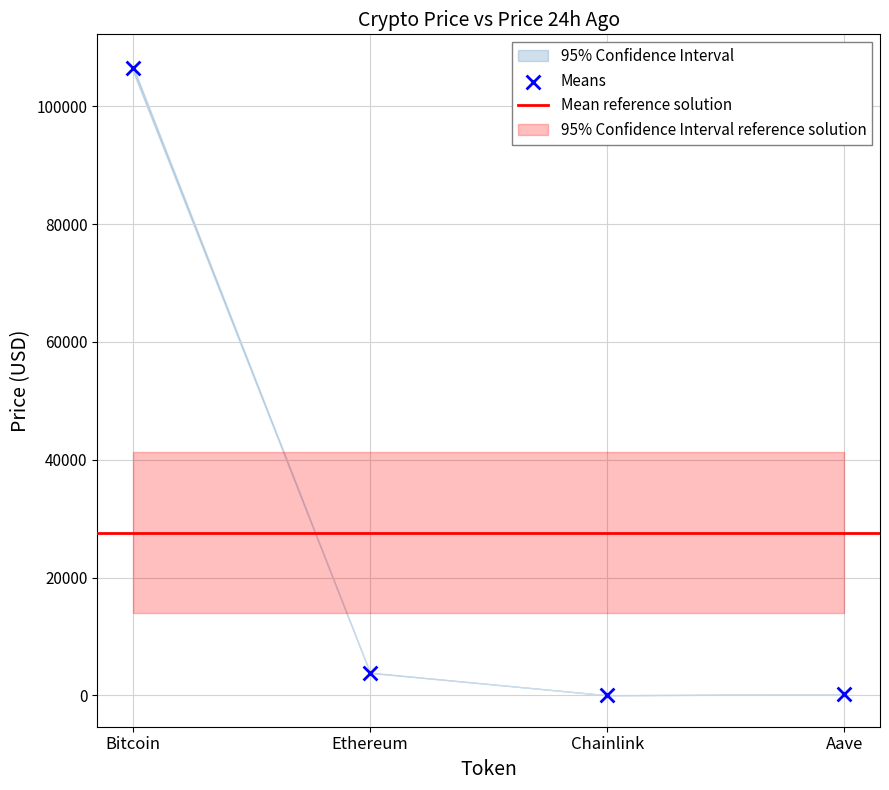

What is the range of Y values (max minus min)?

106441.8